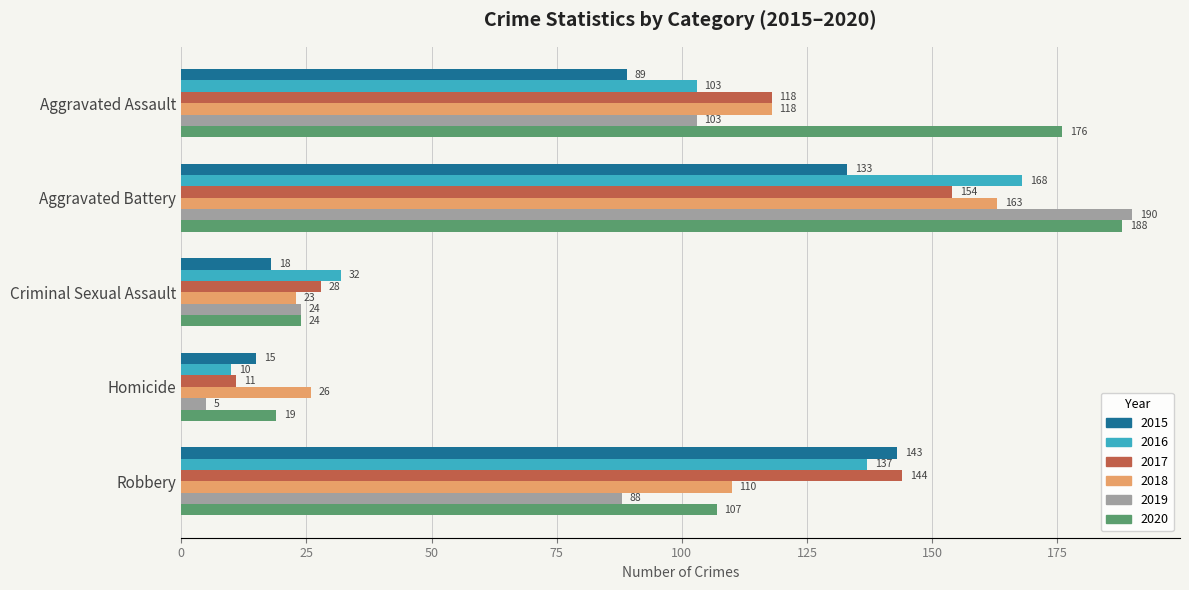

What is the sum of all 2017 values?

455